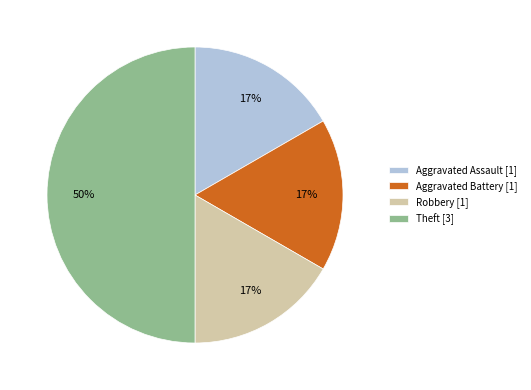

What is the largest slice in the pie chart?

Theft